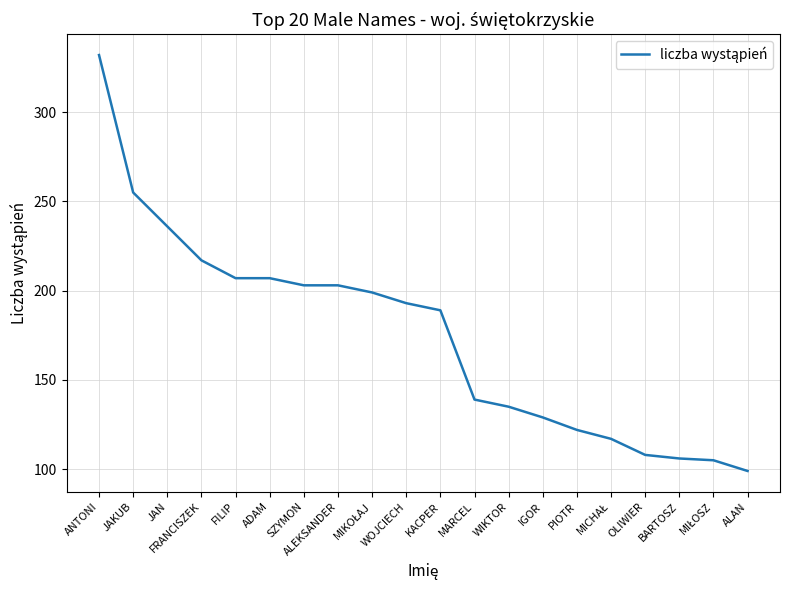

How many categories are shown in the chart?

20